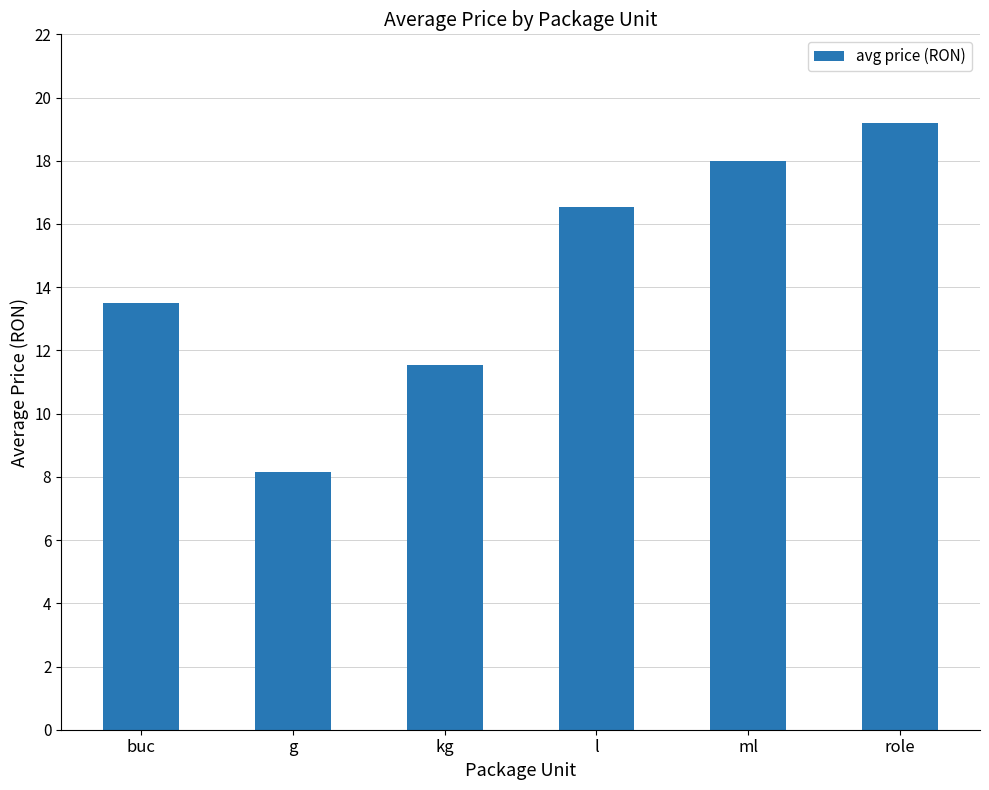

Reading left to right, what are all the values shown in this chart?

13.5	8.1	11.6	16.5	18.0	19.2